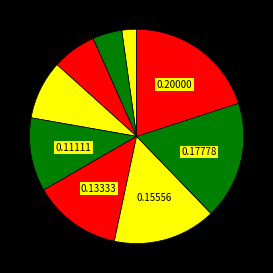

Does any single category account for the majority?

No